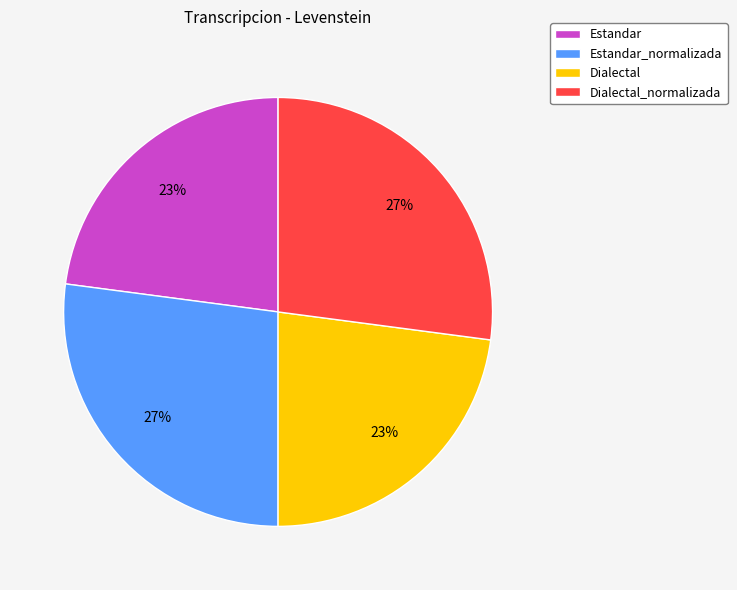

To the nearest percent, what is the average slice percentage?

25%